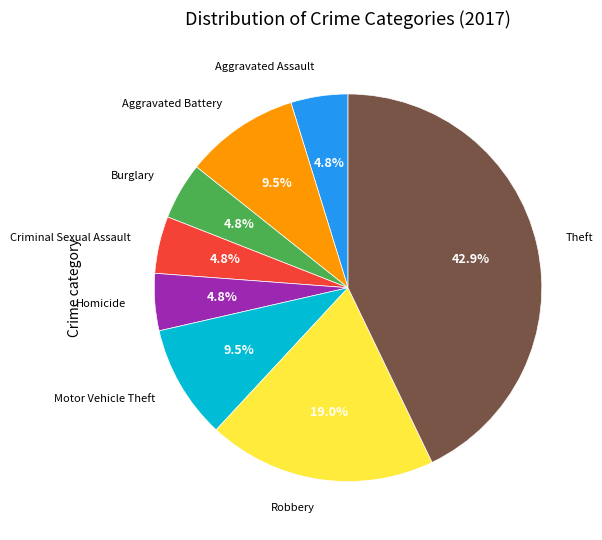

How many segments does this pie chart have?

8